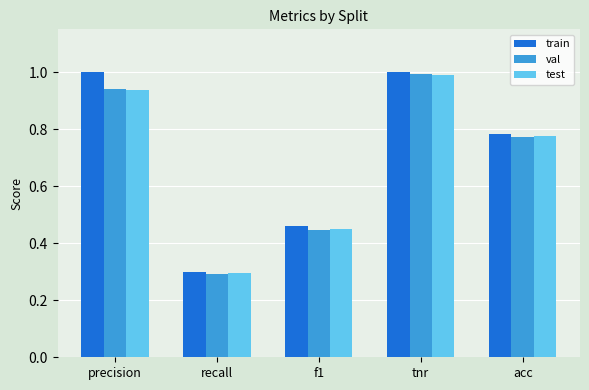

What are all the series names shown in the legend?

train, val, test